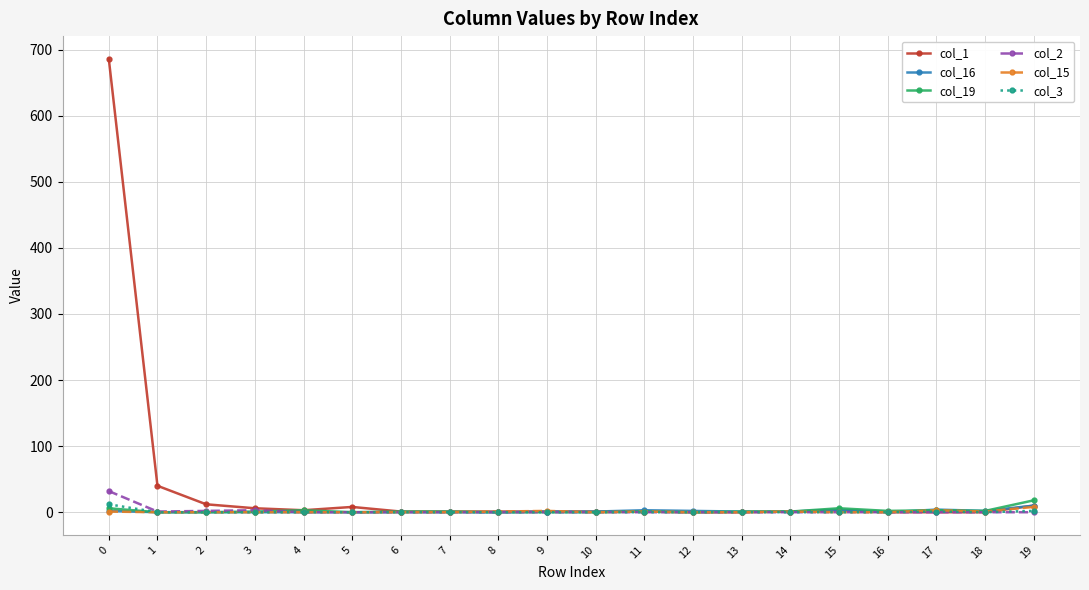

True or false: col_15 has more than 1 points higher than both neighbors.

True